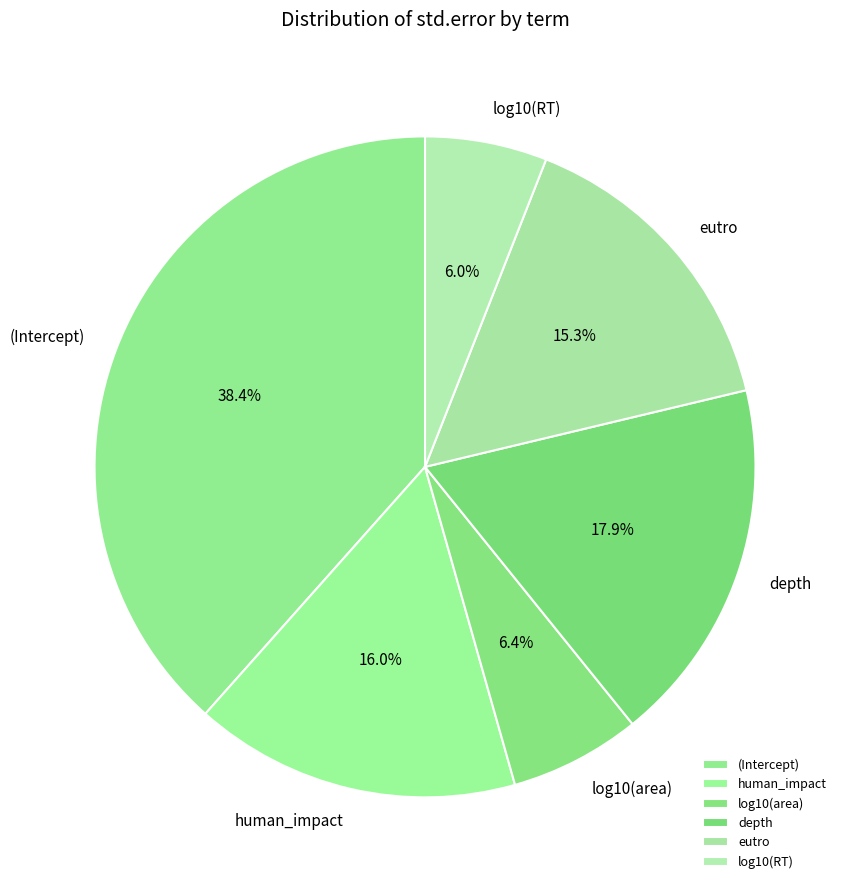

What percentage is the log10(RT) slice, to the nearest percent?

6%